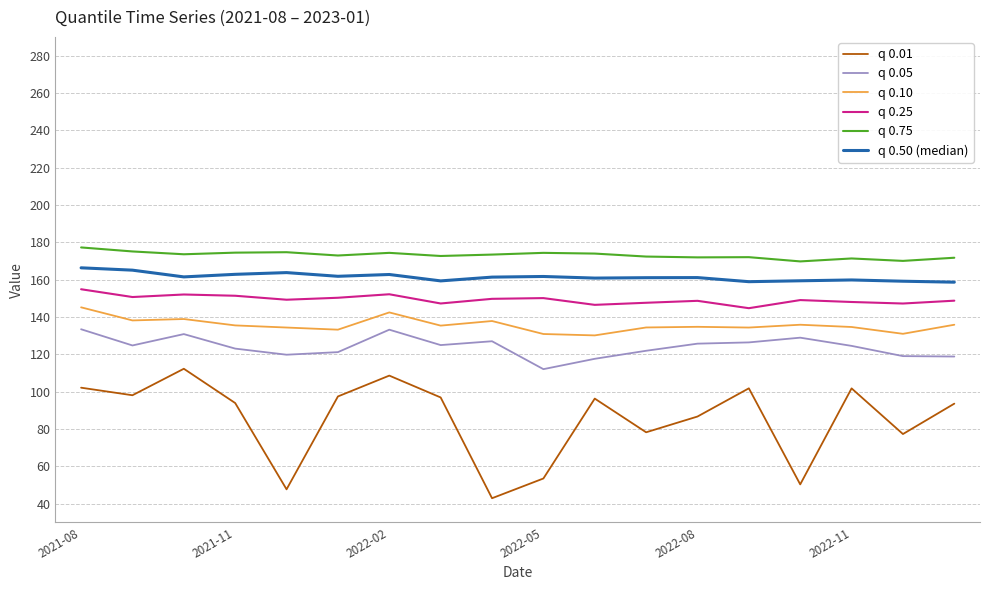

Which series has the largest range (max minus min)?

q 0.01